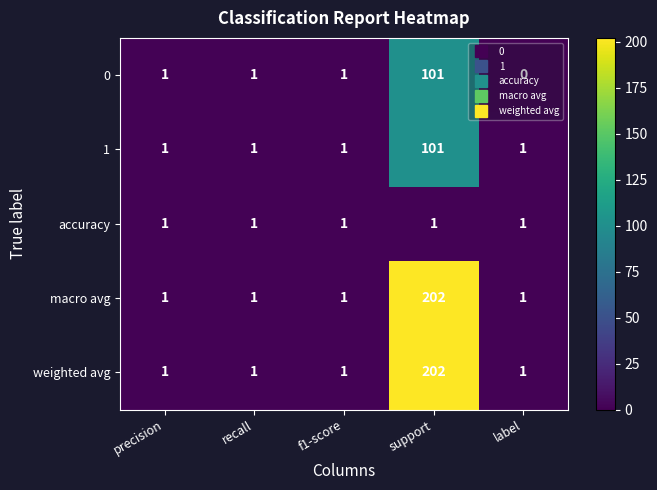

At how many categories does at least one series exceed 153?

1